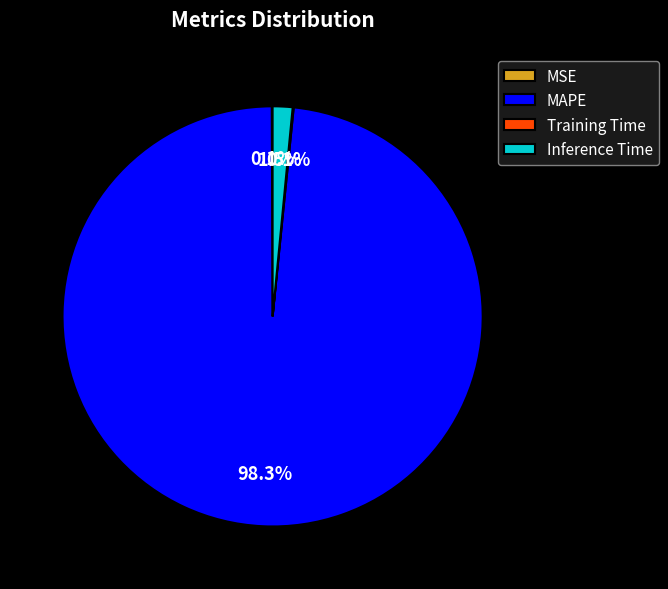

To the nearest percent, what is the difference between the largest and smallest slice percentages?

98%